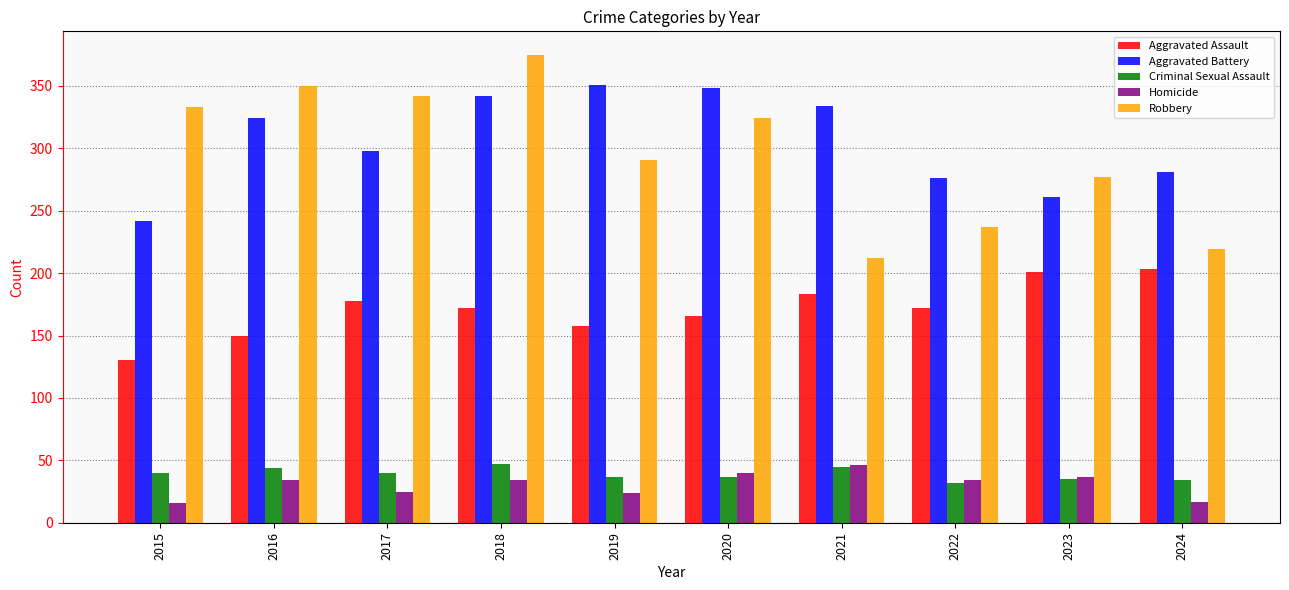

Between 2015 and 2022, which series saw the biggest shift?

Robbery